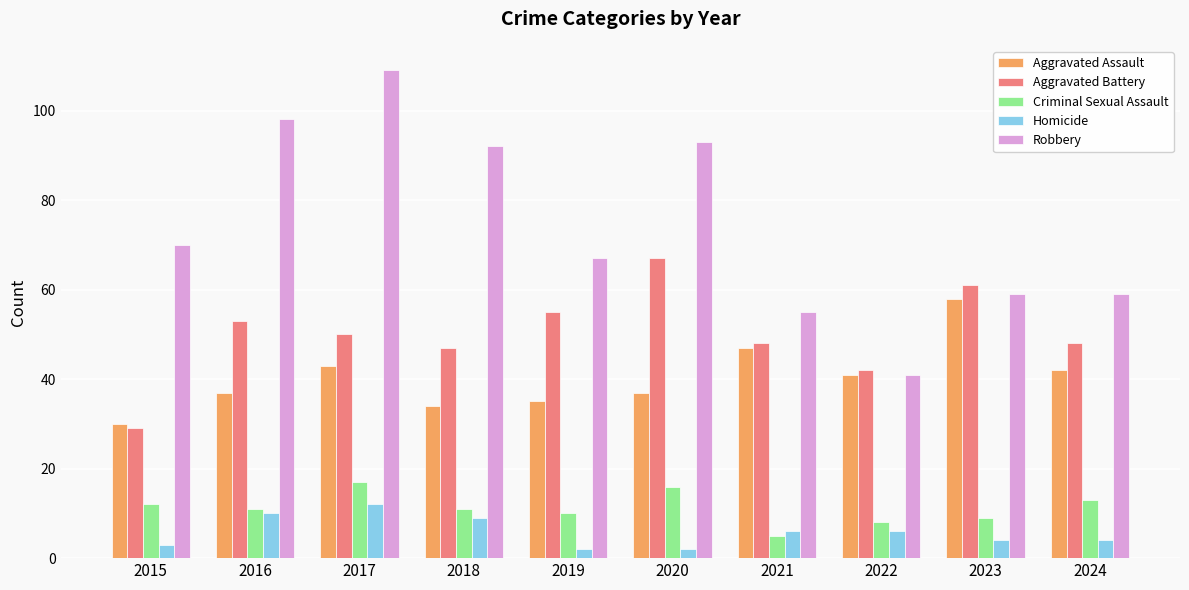

What is the value of the Criminal Sexual Assault bar at the 1st from the left?

12